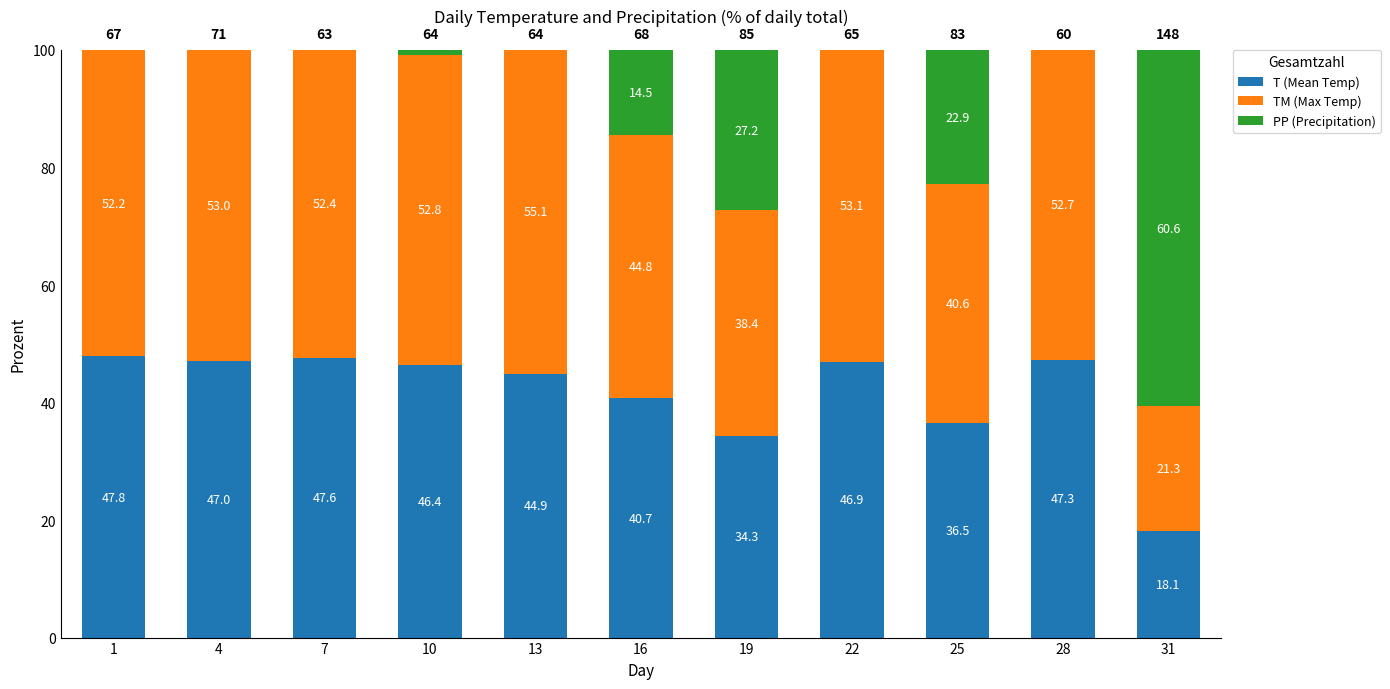

What is the total value across all series at 22?

100.0